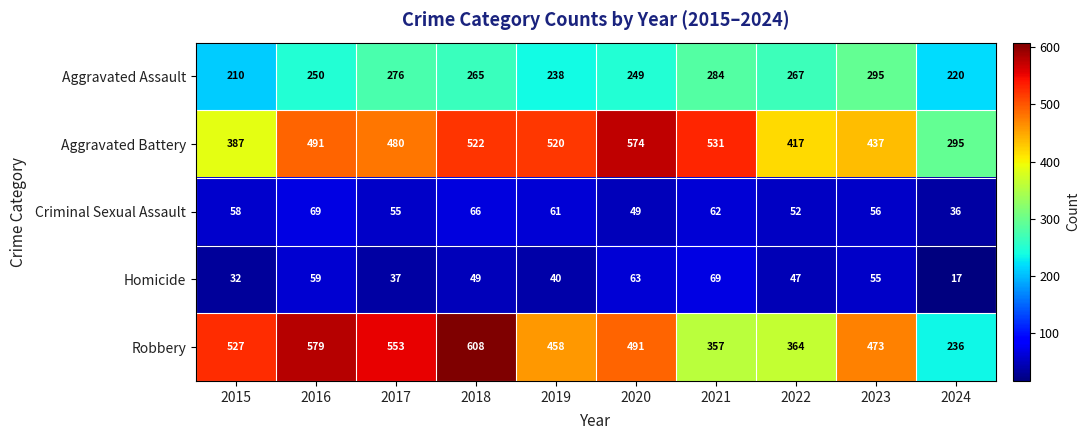

Is the value of Homicide at 2016 greater than the value of Aggravated Battery at 2018?

No